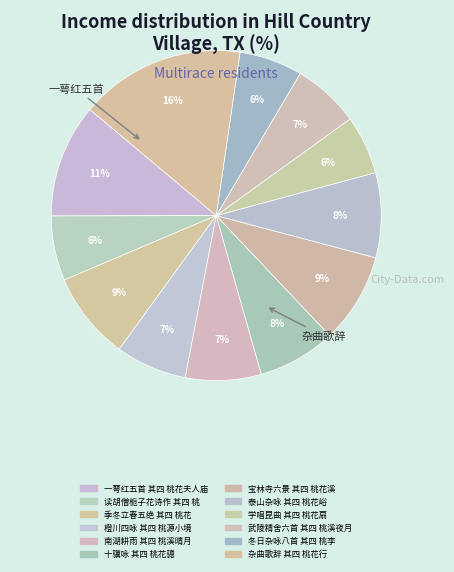

Does any single category account for the majority?

No